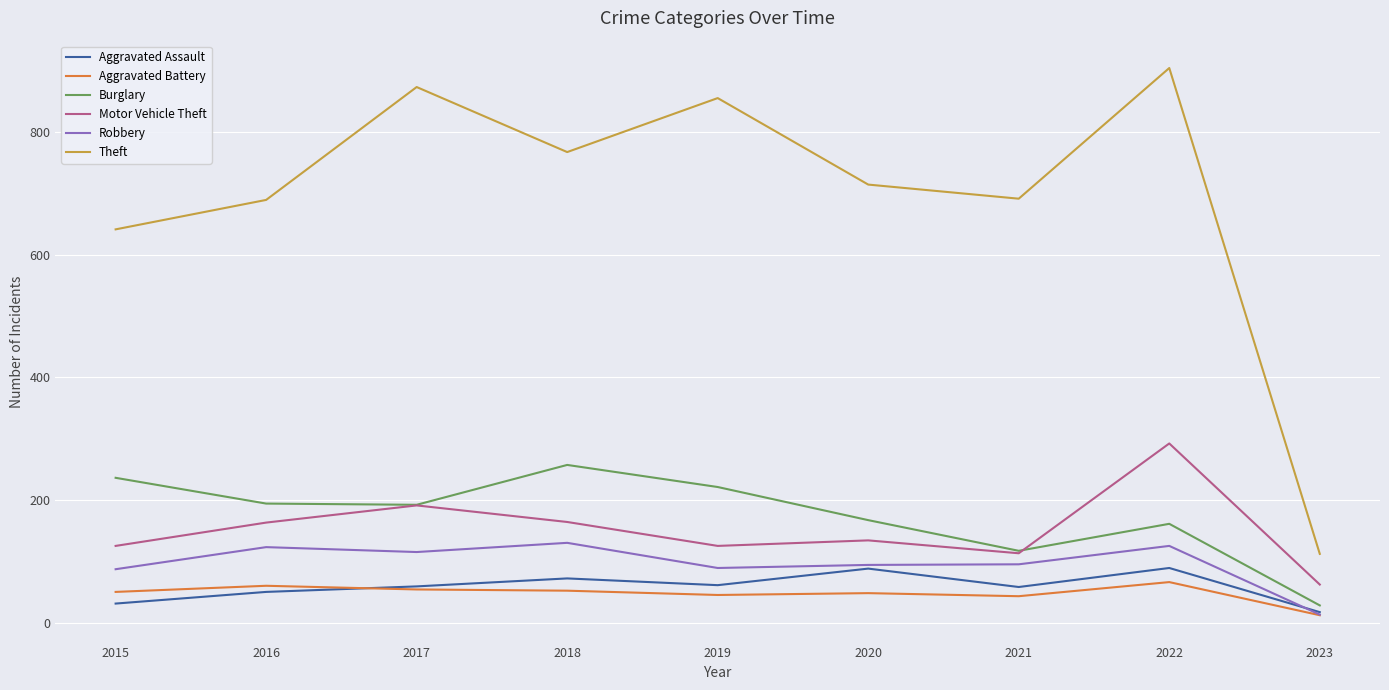

True or false: Robbery and Theft intersect in this chart.

False